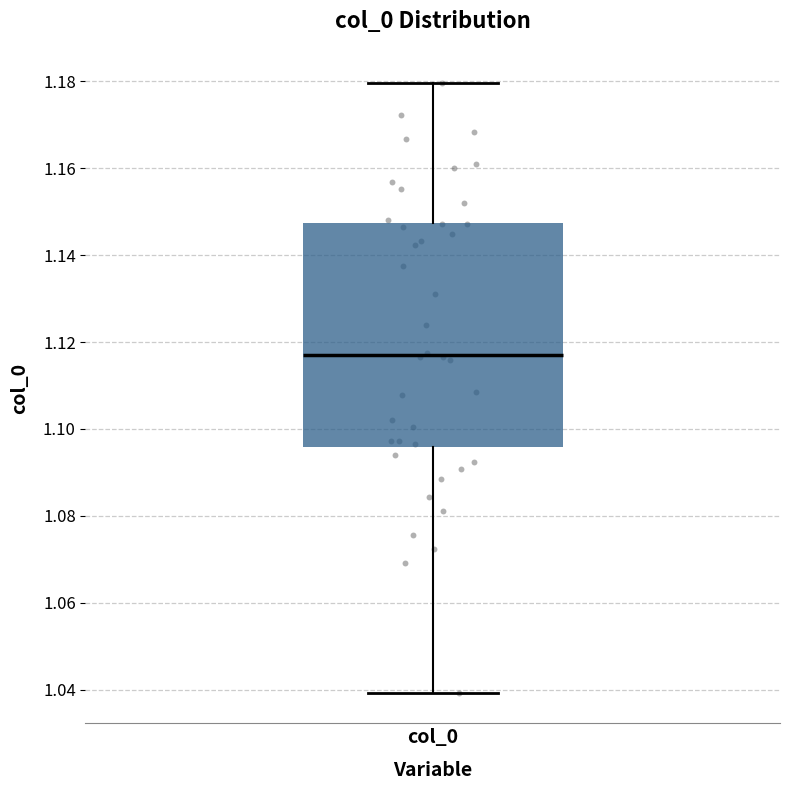

Transcribe this box plot: give where the median line is, the range the box spans, and where the two whiskers end, as read against the y-axis. The values are not printed on the chart, so give them approximately, as read against the axis.

median 1.118, box 1.096 to 1.148, whiskers 1.040 to 1.180